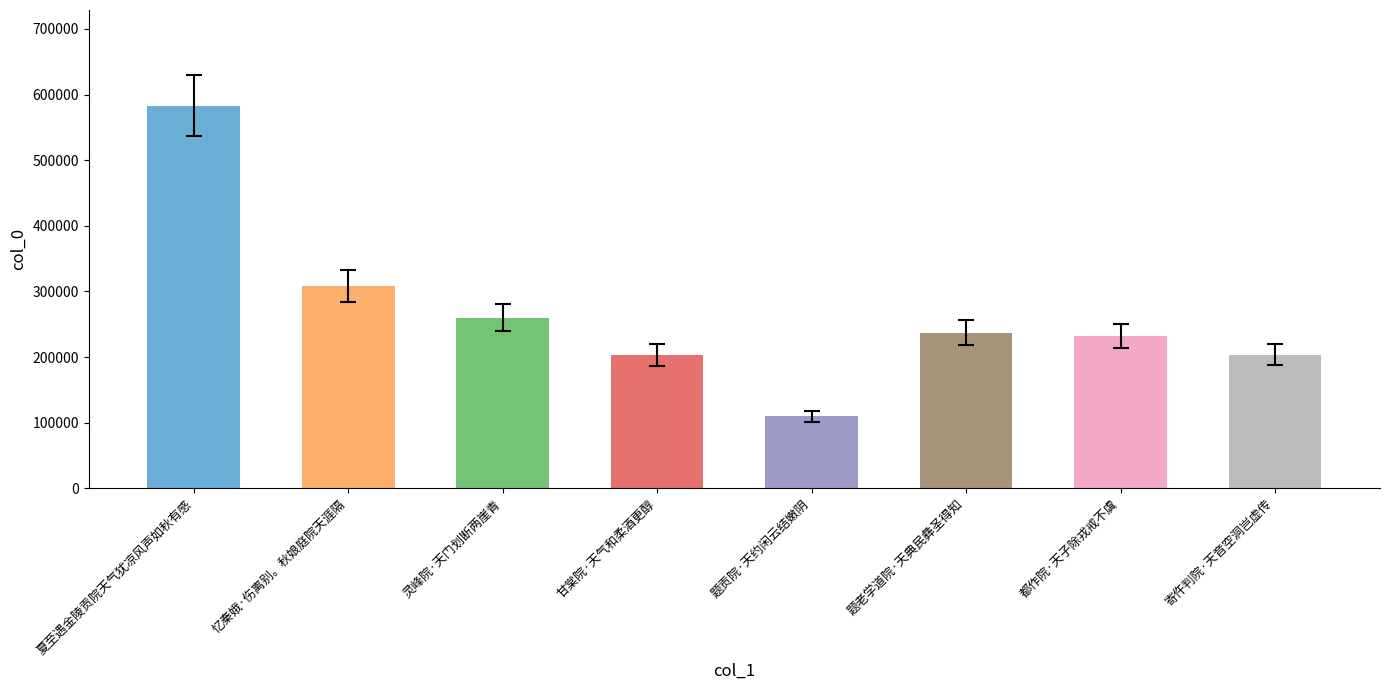

The chart shows a value of 583104 at 夏至遇金陵贡院天气犹凉风声如秋有感. True or false?

True